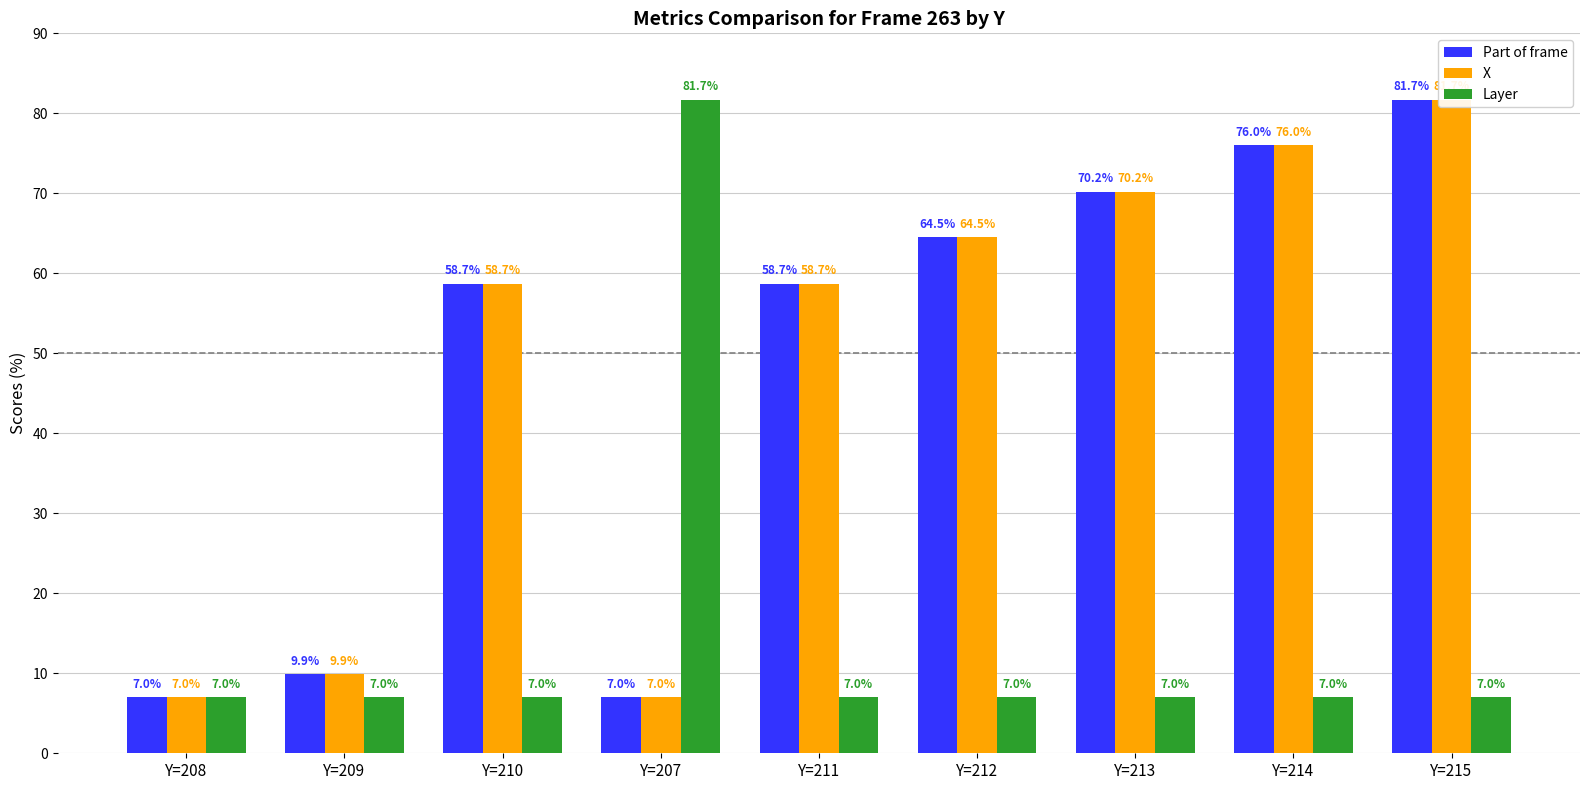

Is it true that Part of frame equals 12.1 at Y=210?

False